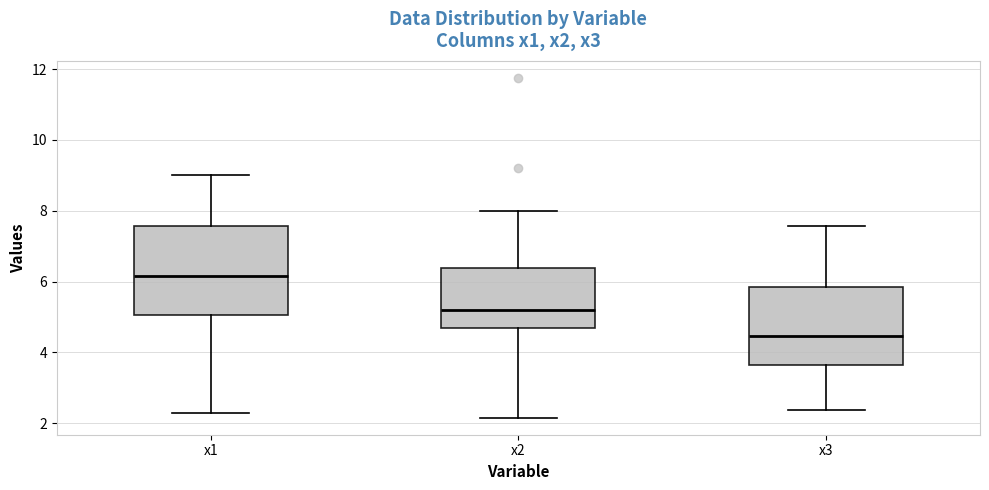

Which box is the tallest, from its lower edge to its upper edge?

x1